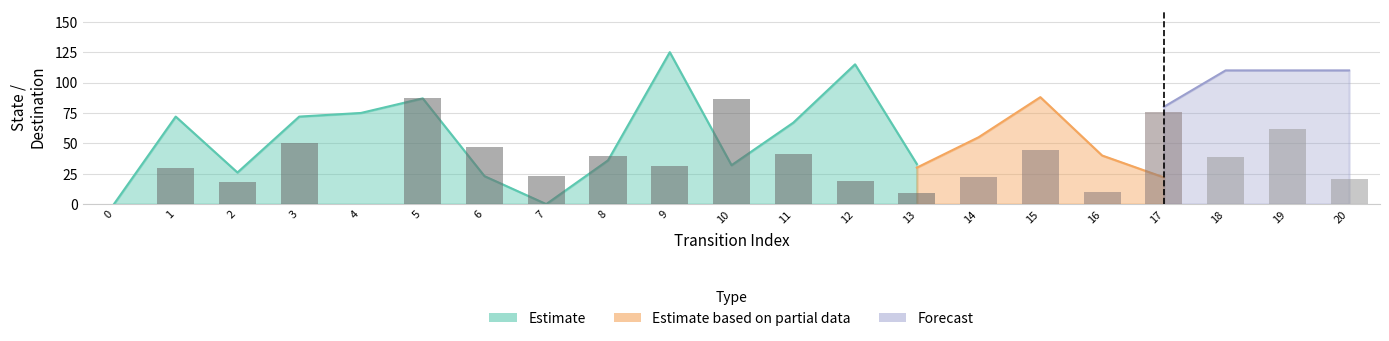

What is the greatest value displayed?

125